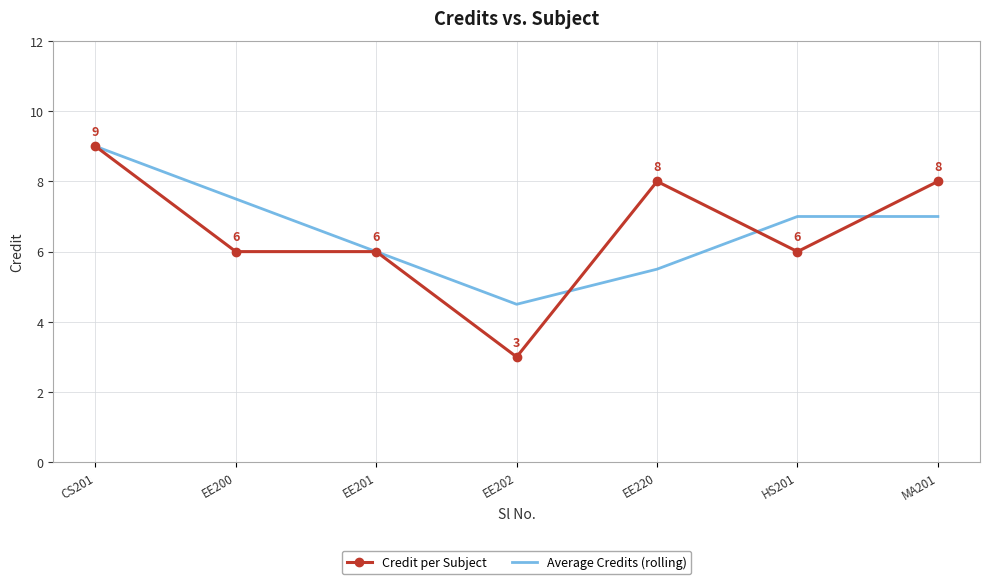

At which category is the sum across all series the highest?

CS201